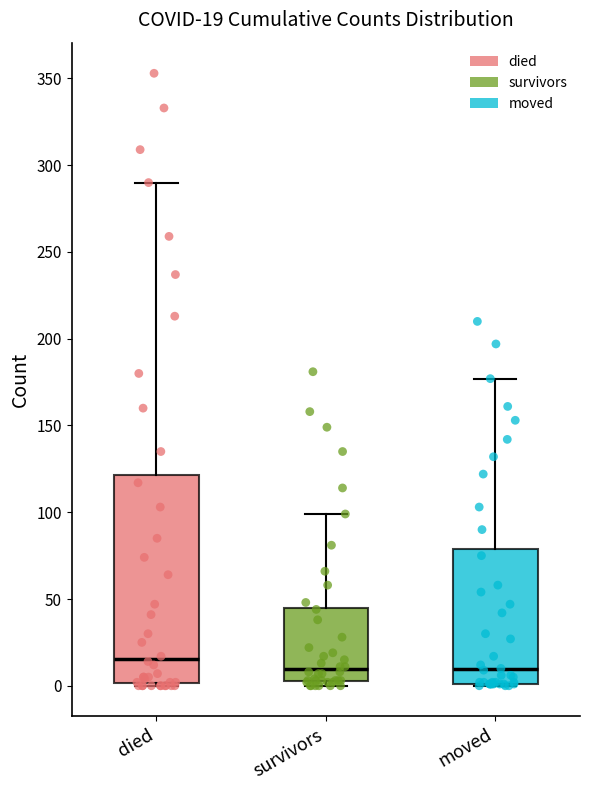

Which box is the tallest, from its lower edge to its upper edge?

died